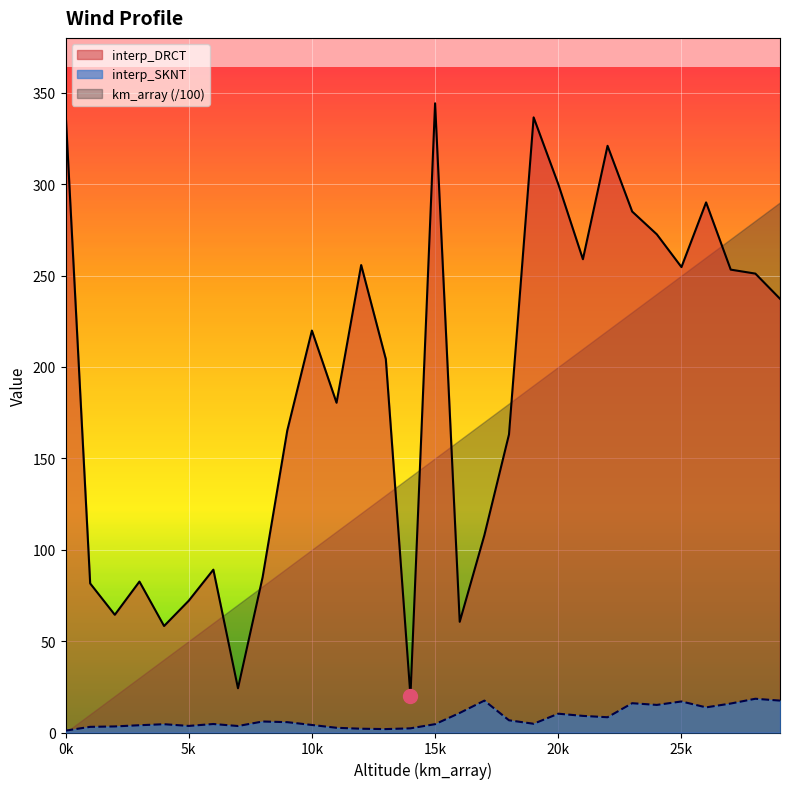

True or false: interp_DRCT and interp_SKNT cross at least once.

False